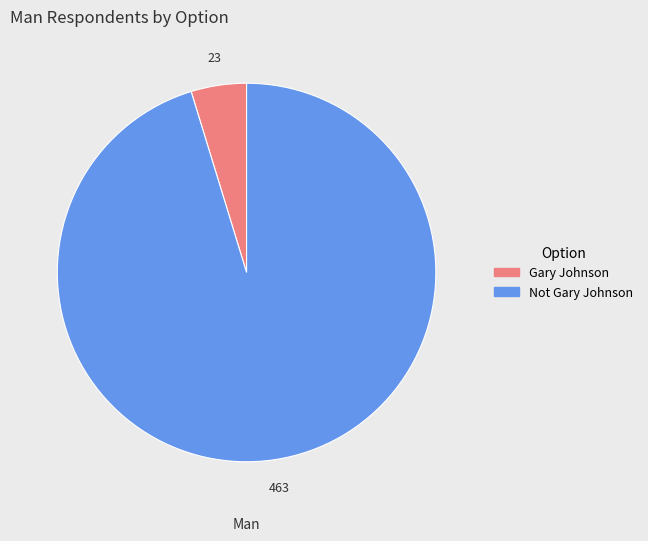

Rank the categories by value from highest to lowest.

Not Gary Johnson, Gary Johnson